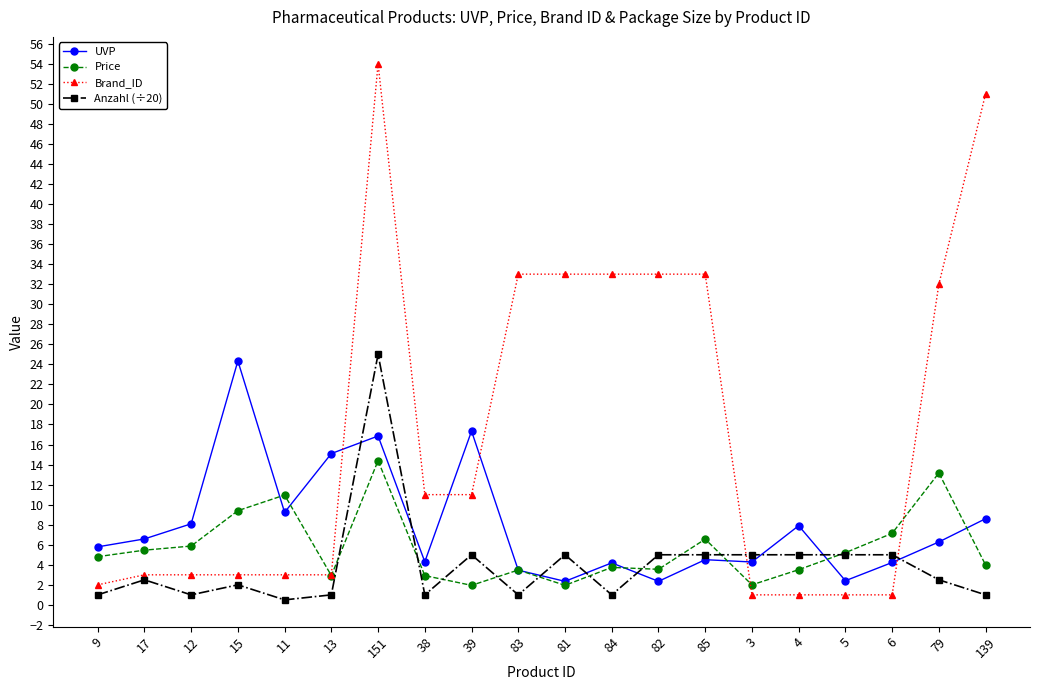

What is the spread (max minus min) of values at 83?

32.0